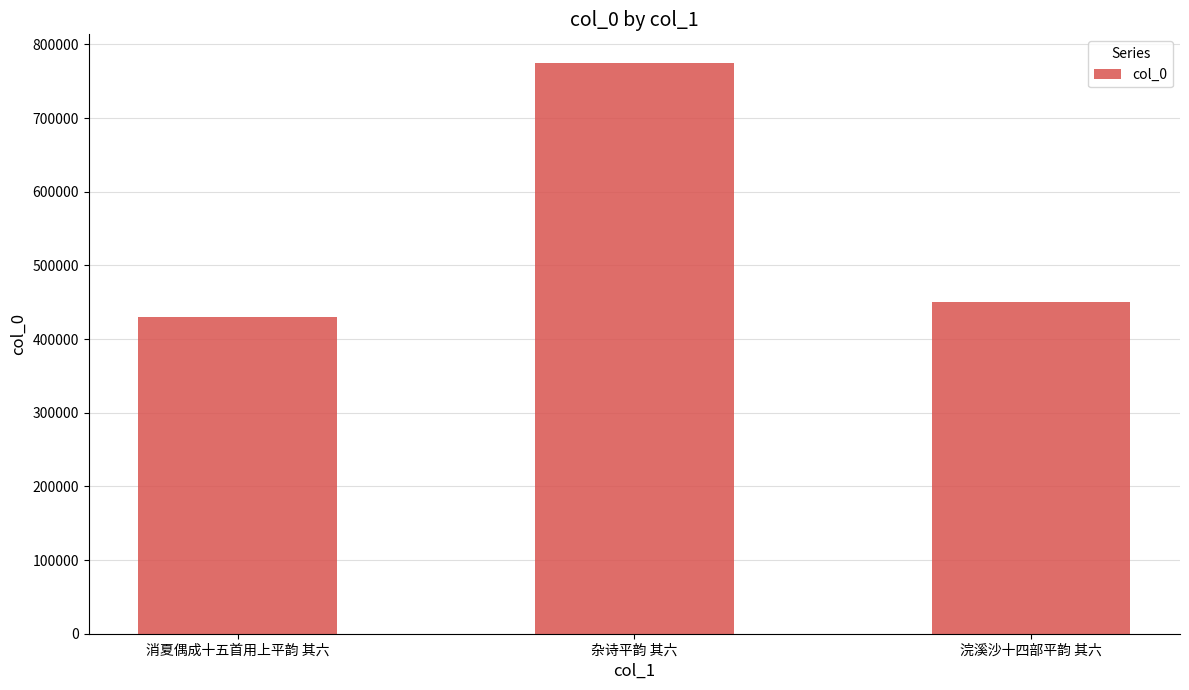

Which category has the lowest value across all series?

消夏偶成十五首用上平韵 其六